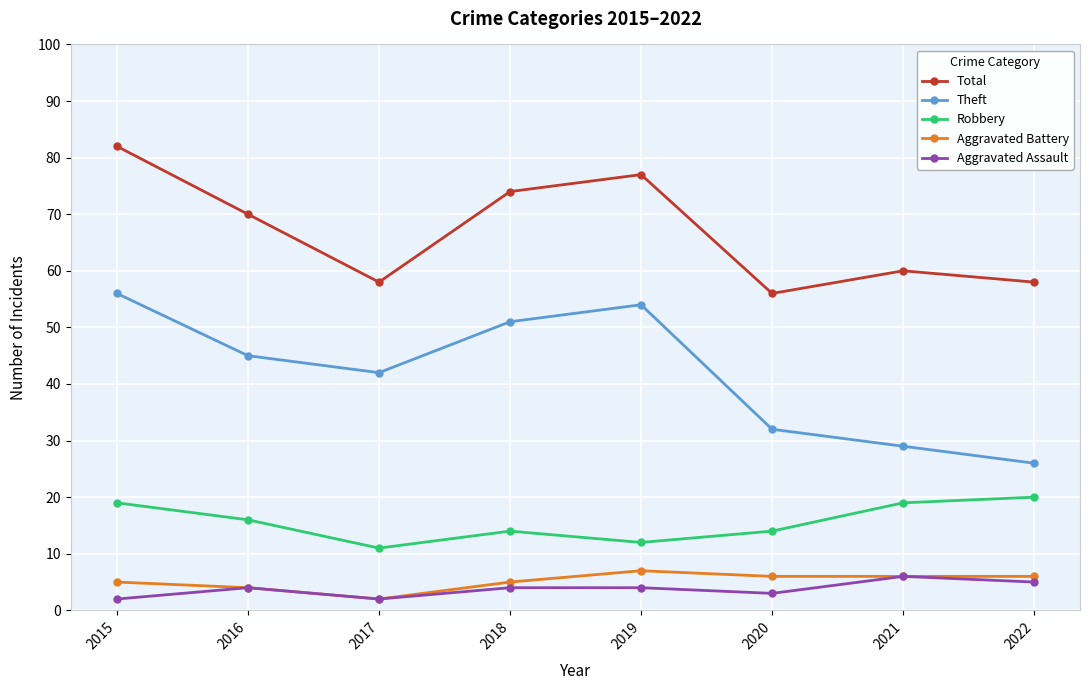

How many distinct data groups are displayed?

5